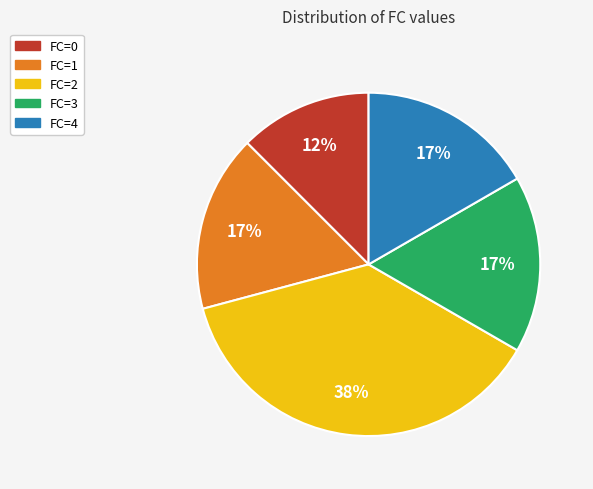

Does any single category account for the majority?

No